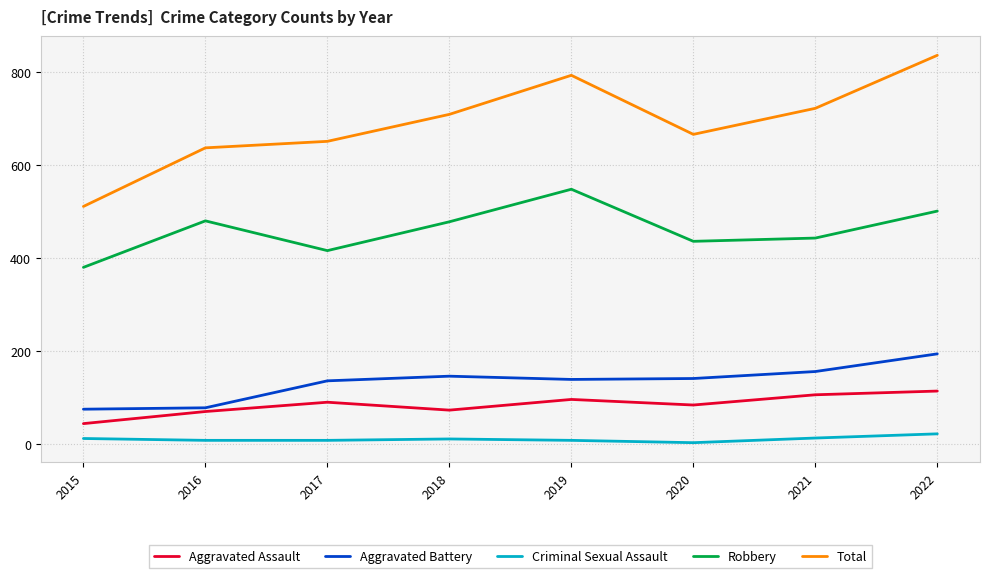

What is the total value across all series at 2016?

1273